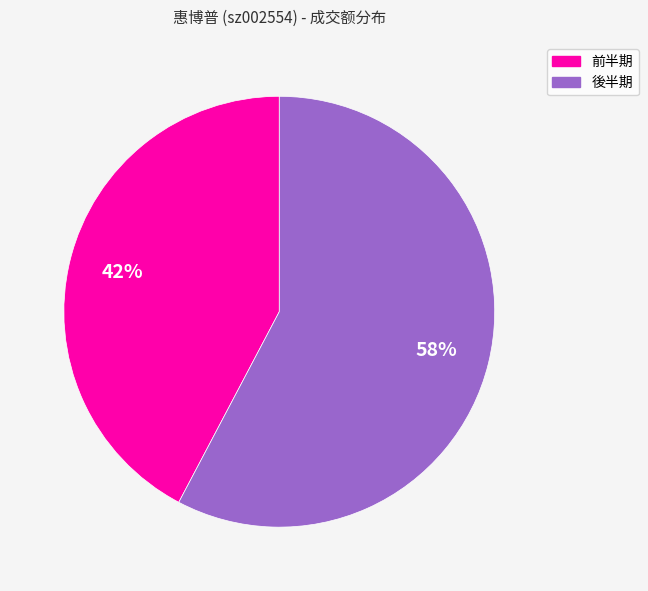

How many slices are in this pie chart?

2